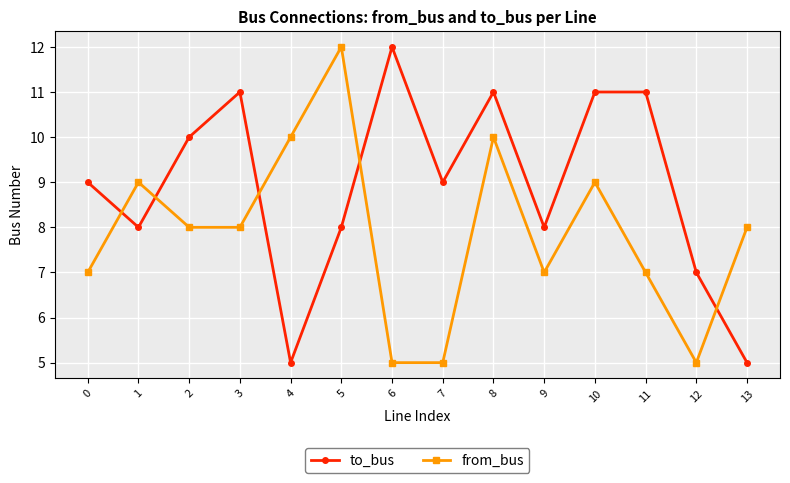

Where is the first local maximum for from_bus?

1